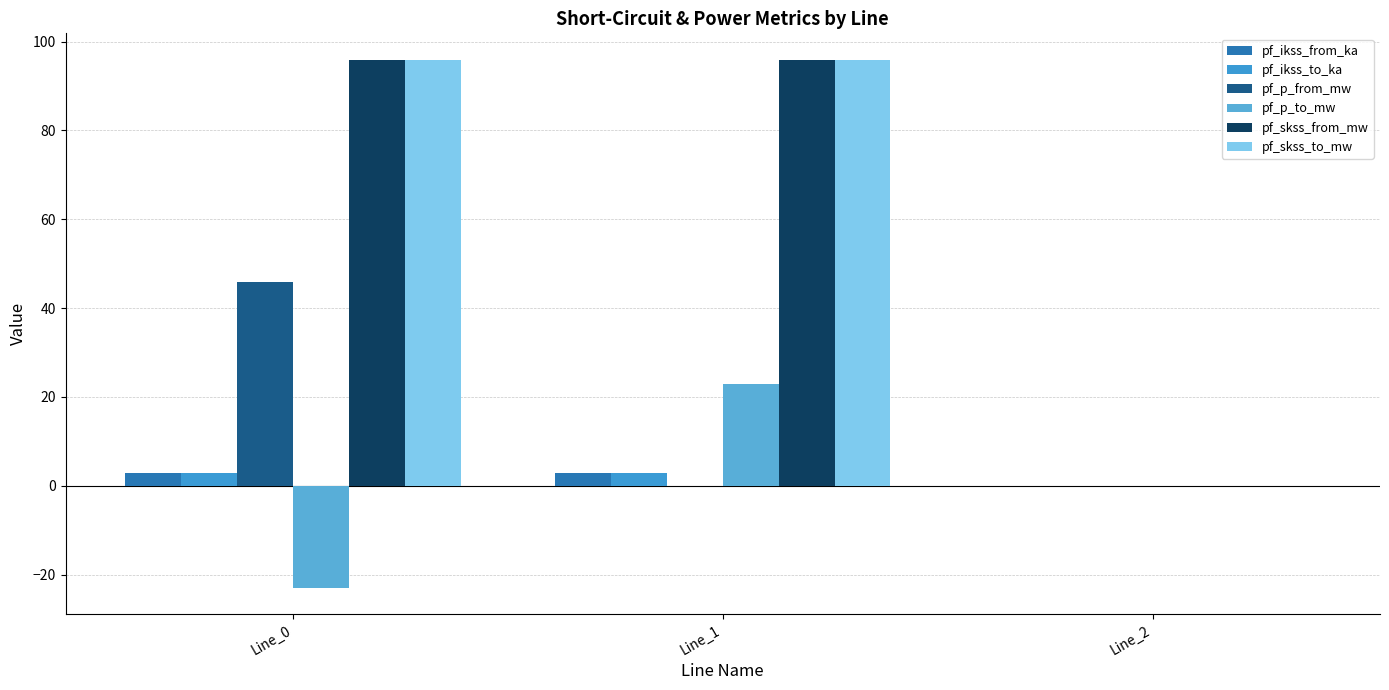

Reading left to right, extract all data points from this chart.

pf_ikss_from_ka: 2.8	2.8	0.0
pf_ikss_to_ka: 2.8	2.8	0.0
pf_p_from_mw: 45.9	-0.0	0.0
pf_p_to_mw: -23.0	23.0	0.0
pf_skss_from_mw: 95.9	95.9	0.0
pf_skss_to_mw: 95.9	95.9	0.0